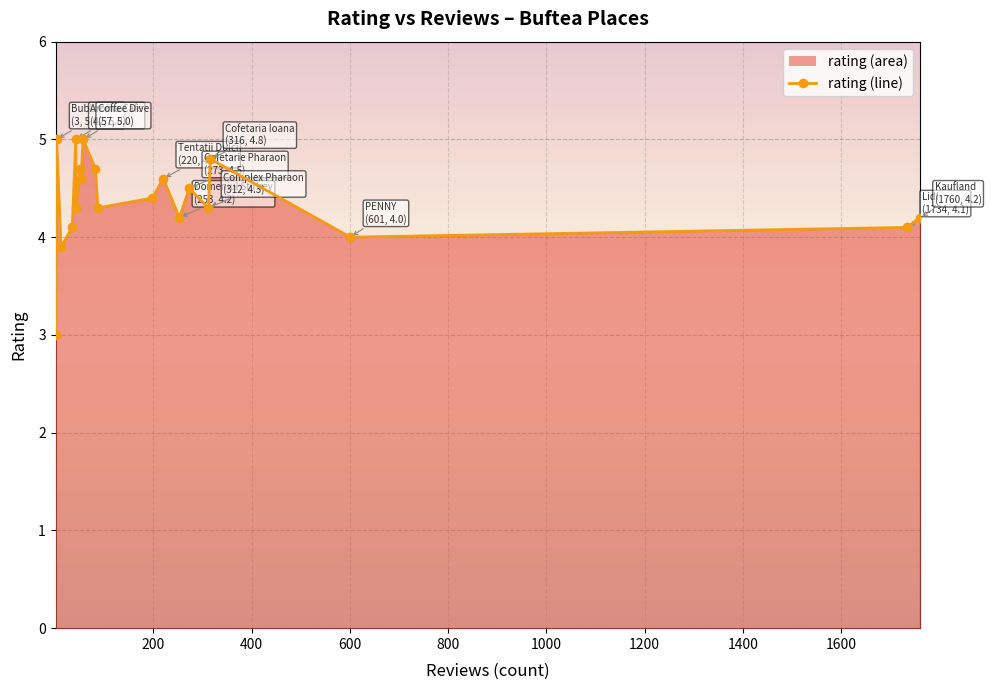

What is the maximum value shown in the chart?

5.0